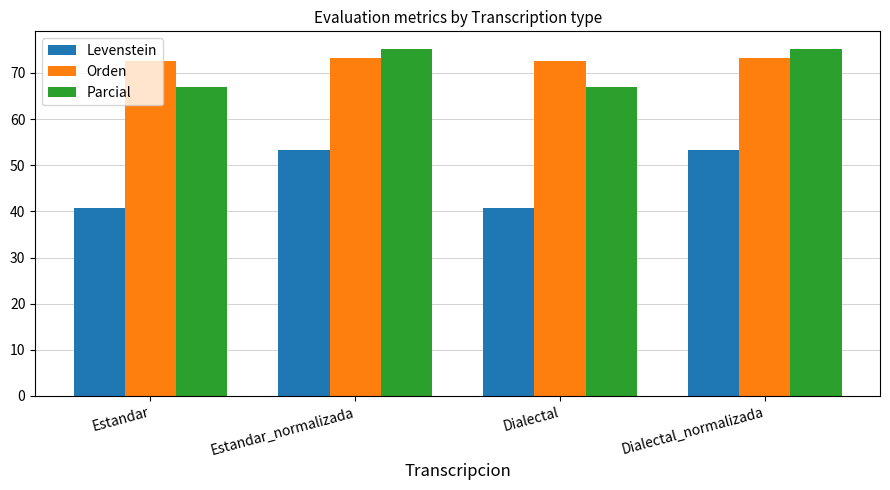

What is the smallest value displayed?

40.8